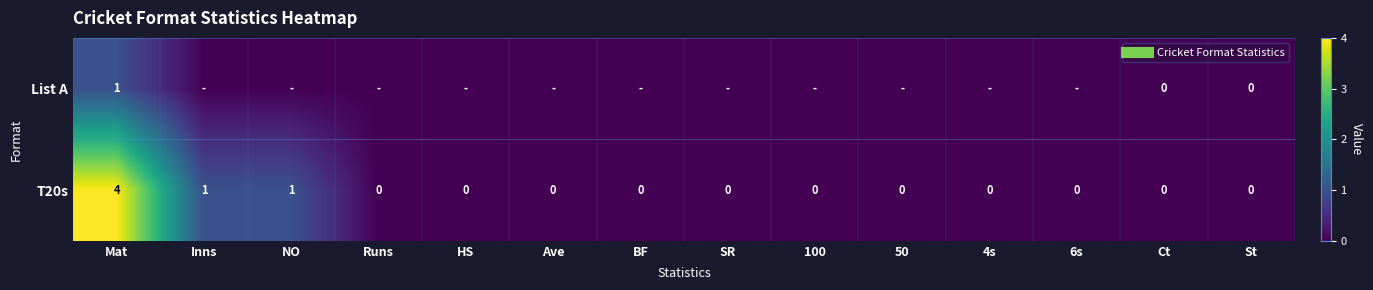

Rank the series by their maximum value, from highest to lowest.

T20s, List A